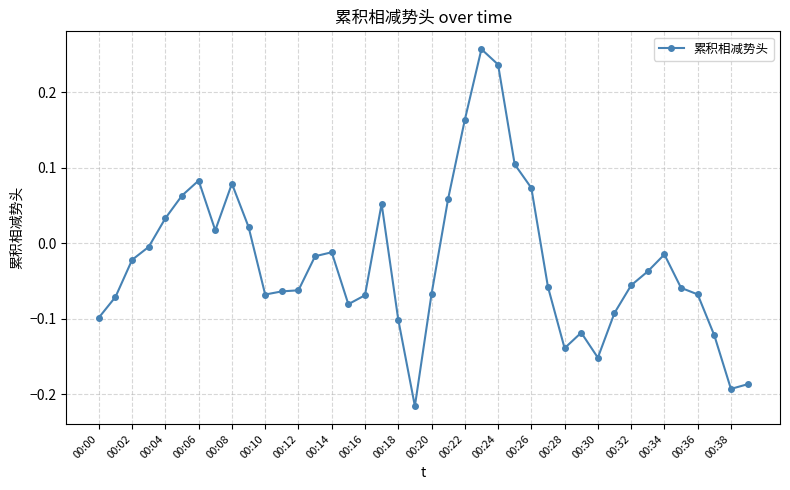

What is the sum of all values?

-1.0